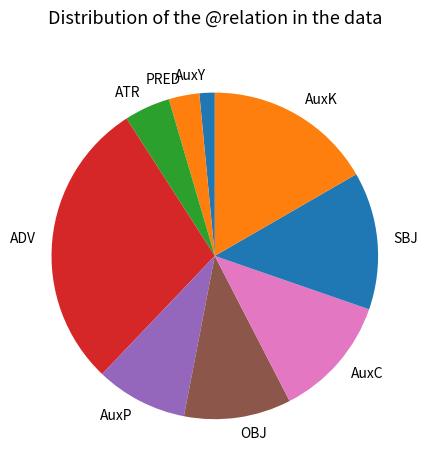

How many slices are in this pie chart?

9